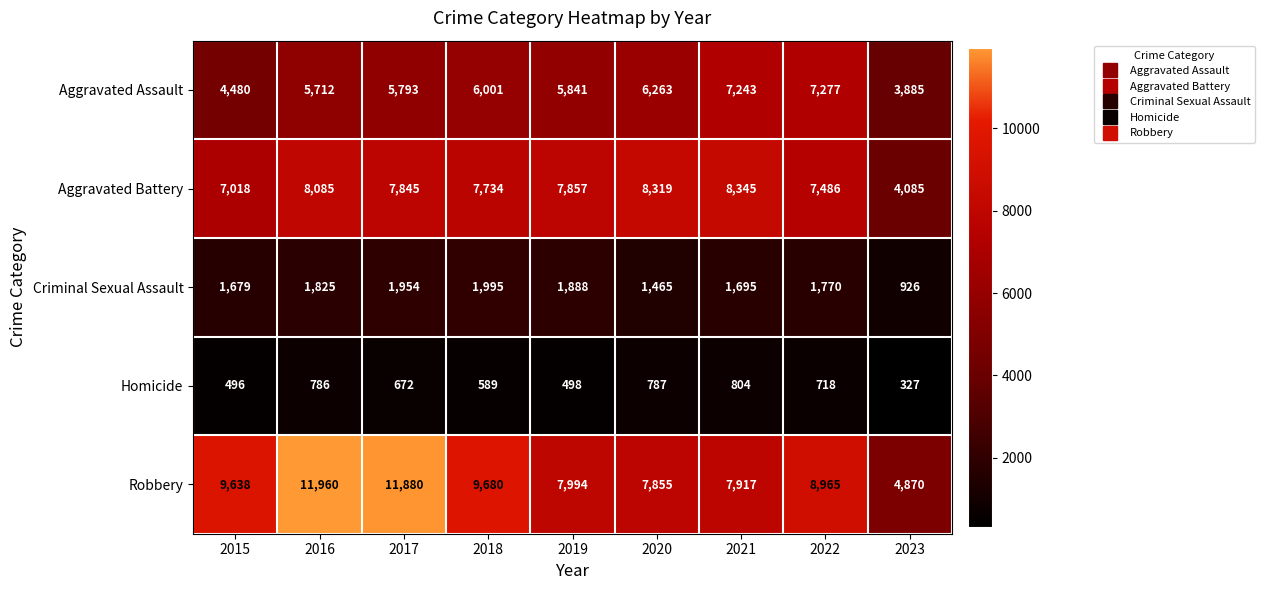

The Robbery series shows 7917 at 2021. True or false?

True